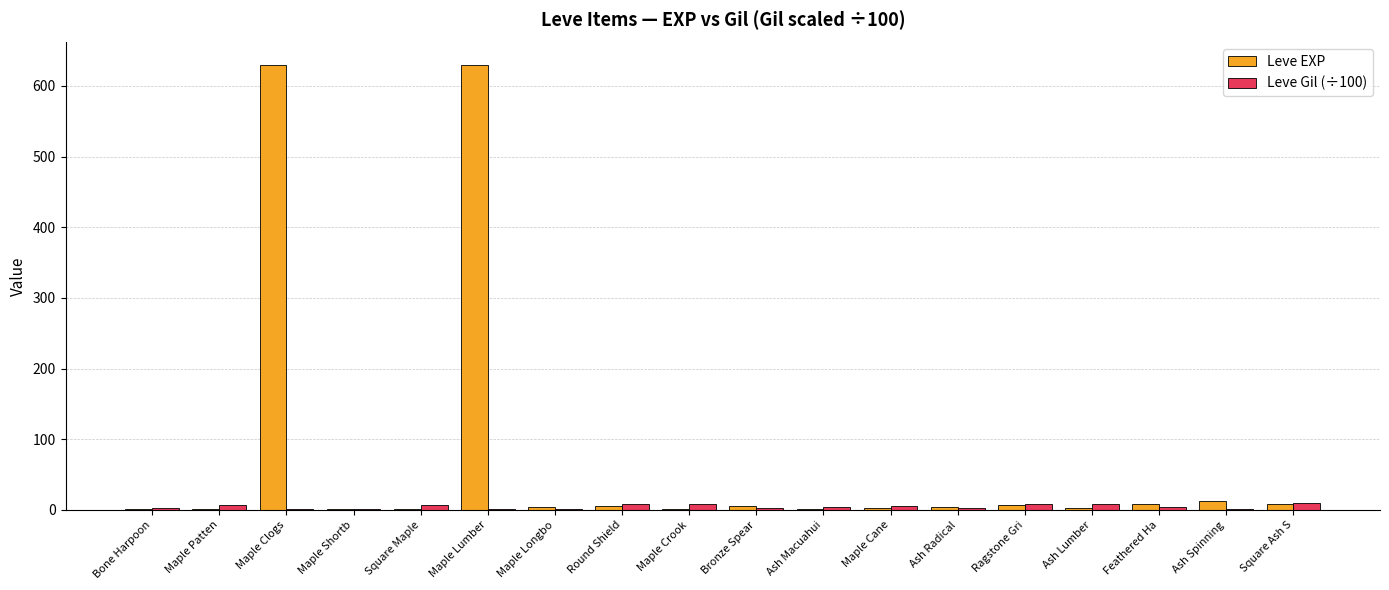

How many data points does each series have?

18